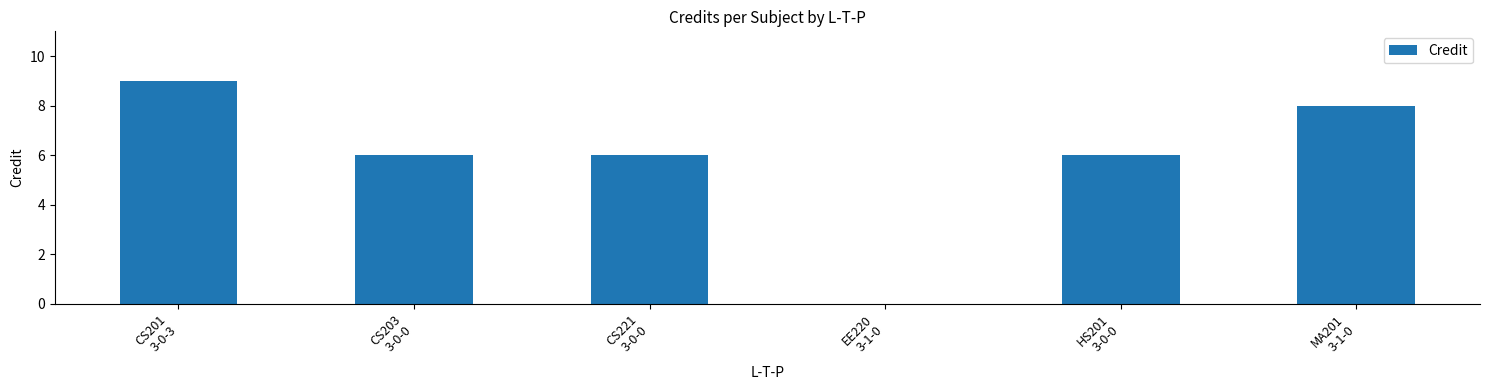

How many data points does each series have?

6